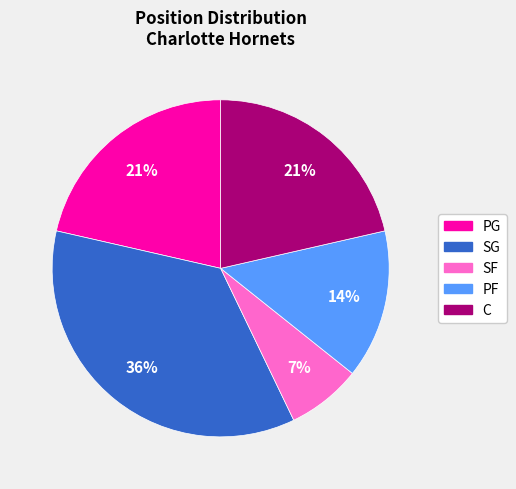

How many slices are in this pie chart?

5